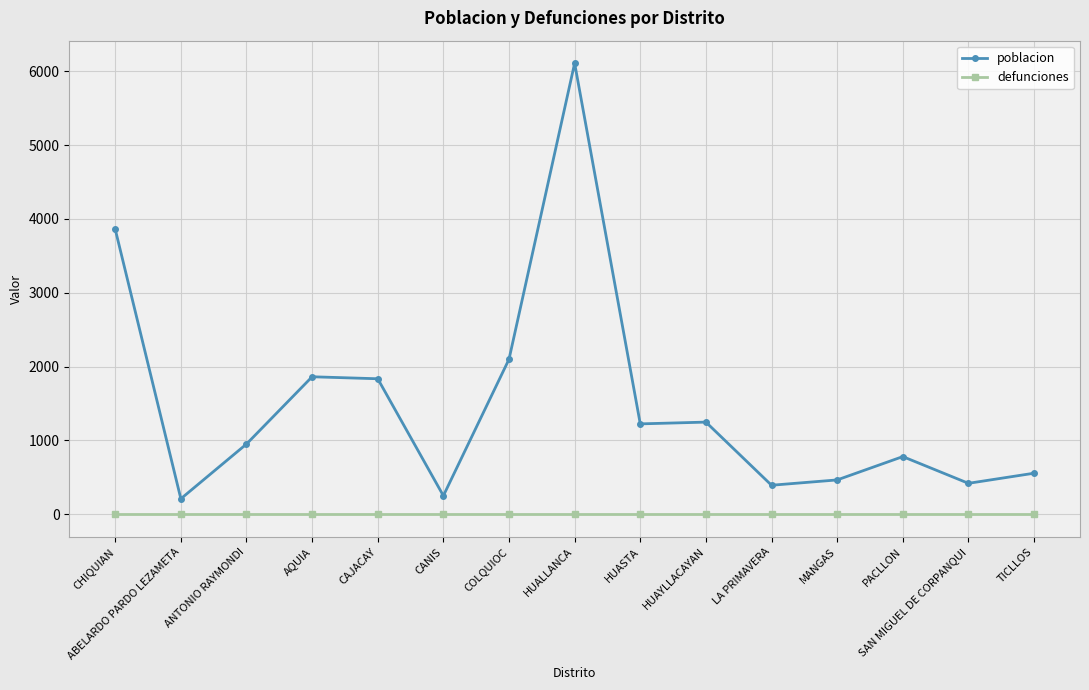

Which series has the widest spread of values?

poblacion